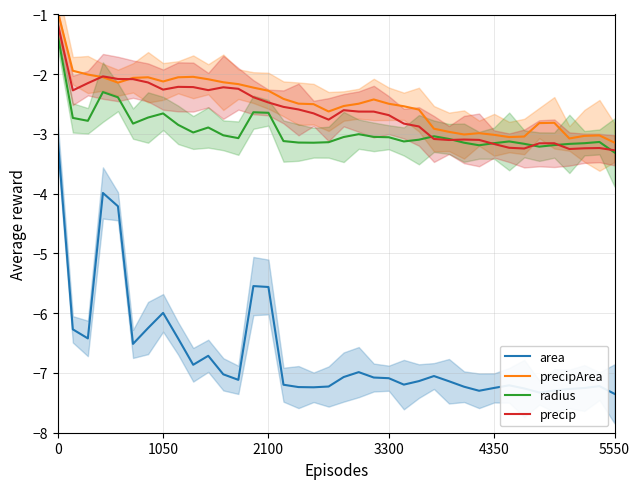

What position from the left is 17?

18